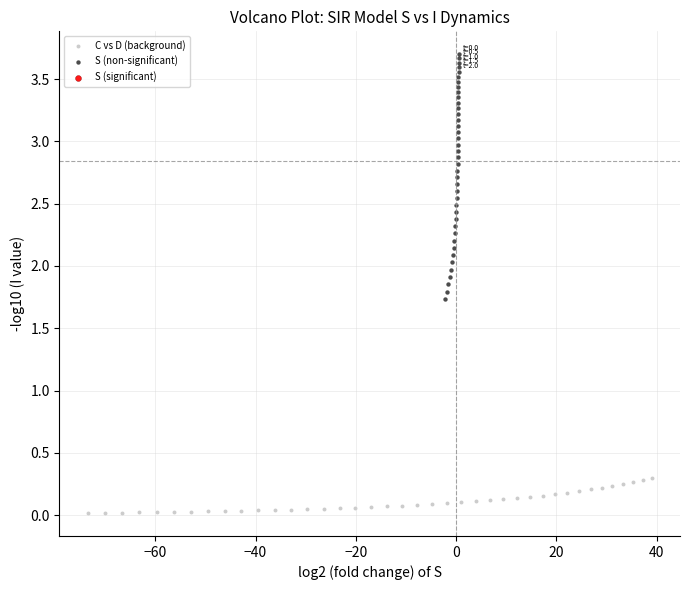

Which series reaches the maximum Y coordinate?

S (non-significant)